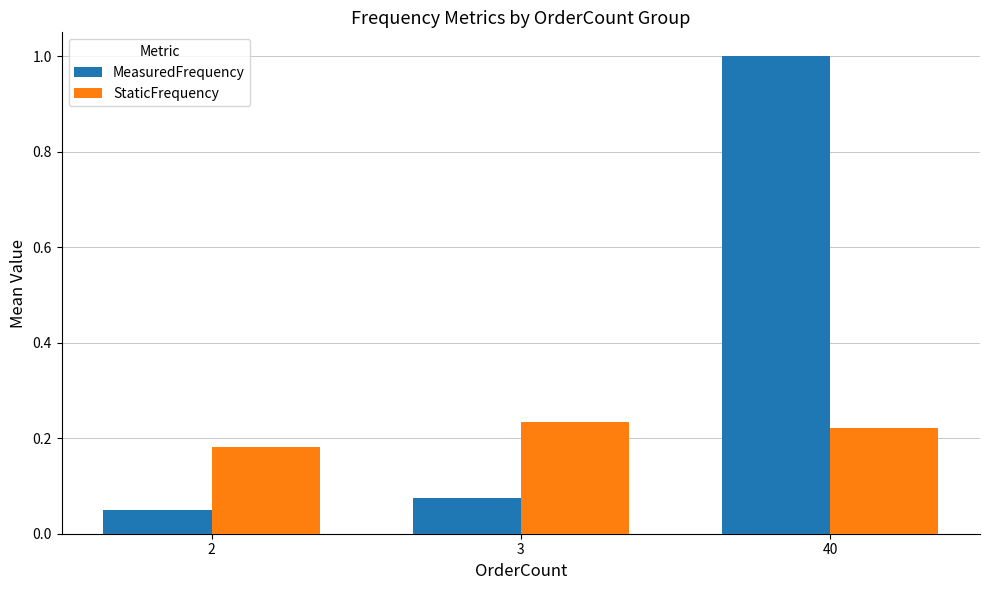

What are all the series names shown in the legend?

MeasuredFrequency, StaticFrequency